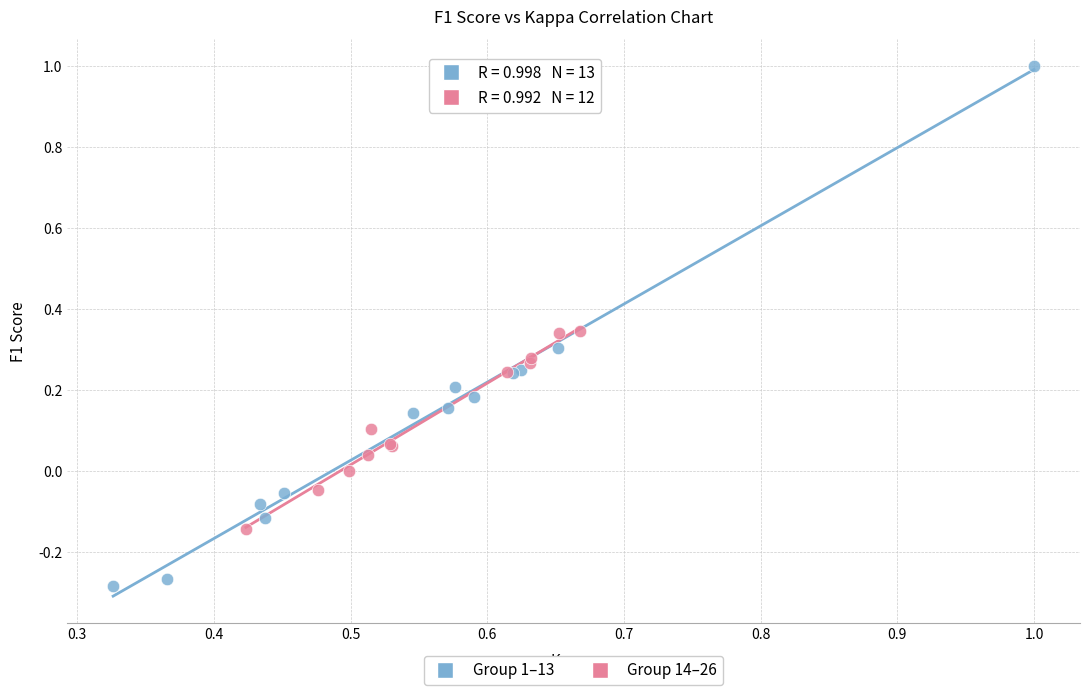

What are all the series names shown in the legend?

Group 1–13, Group 14–26